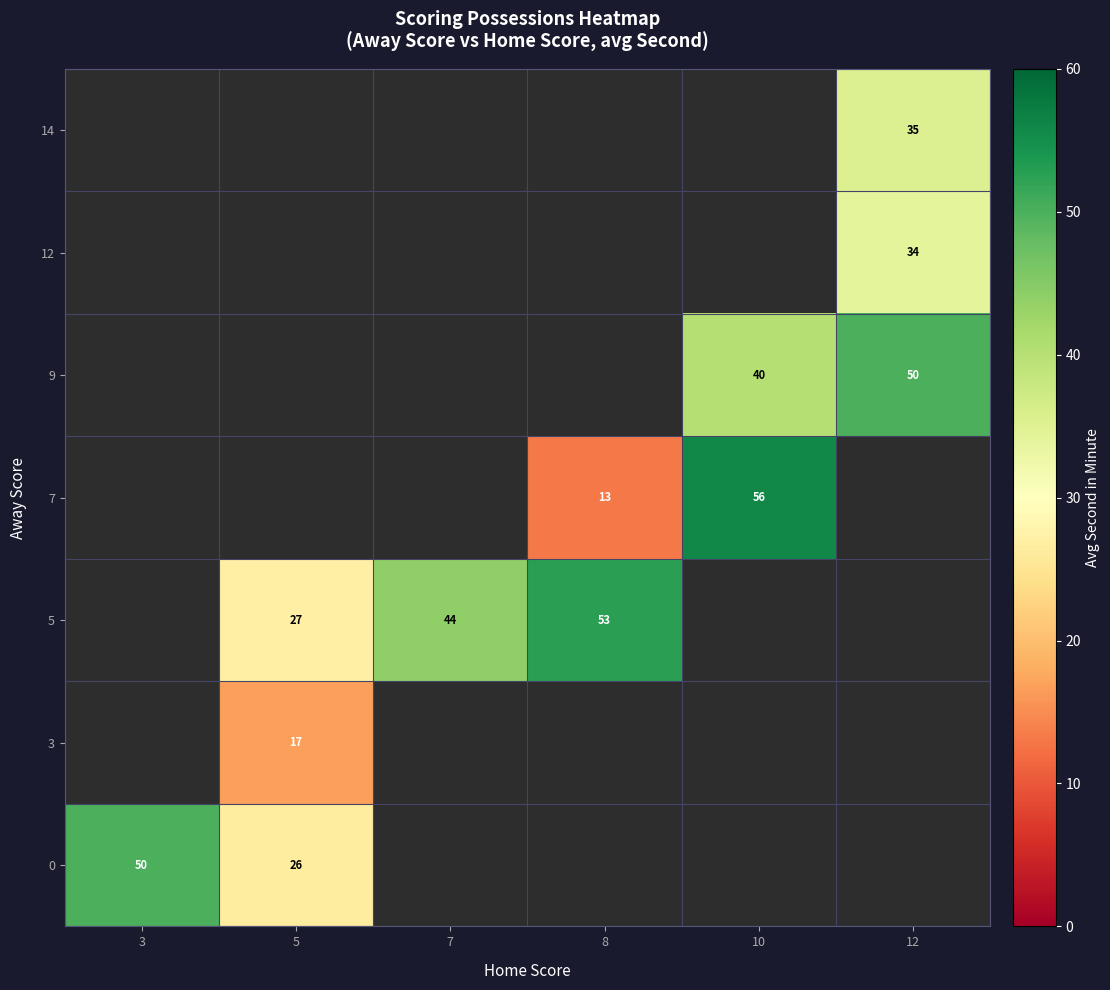

The 7 series shows 13 at 8. True or false?

True